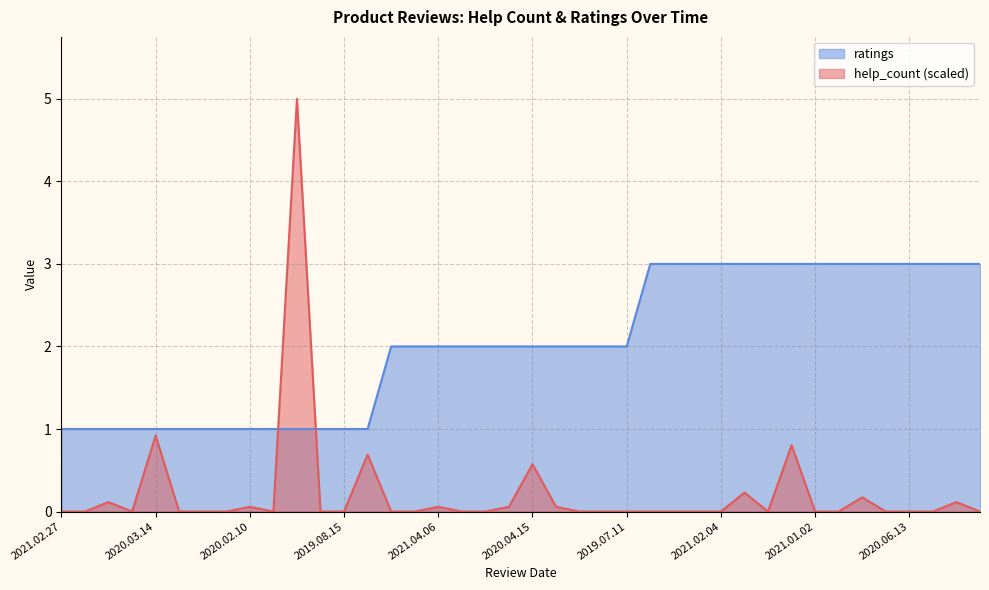

Which series has the largest total across all categories?

ratings